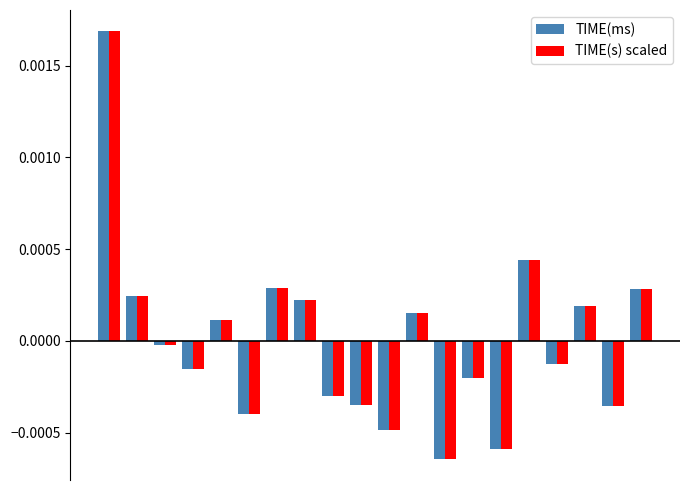

How many negative values does the TIME(s) scaled series have?

11